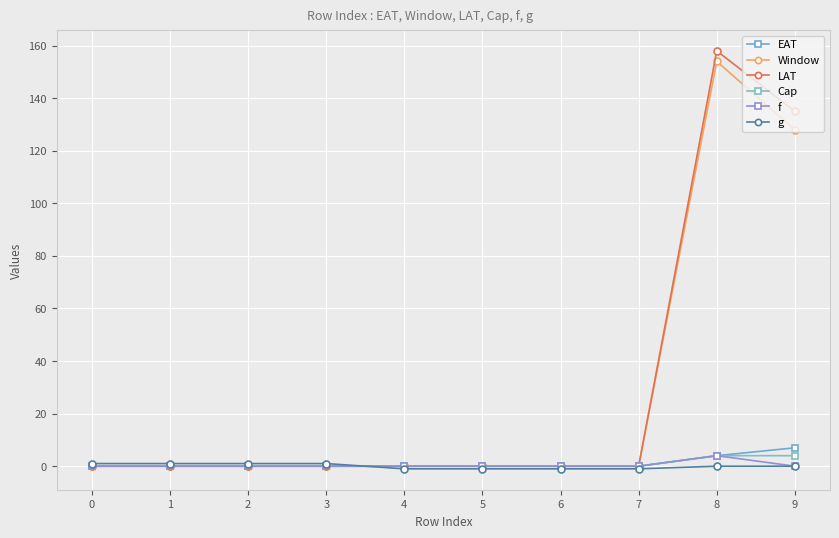

At which label does EAT reach its peak?

9